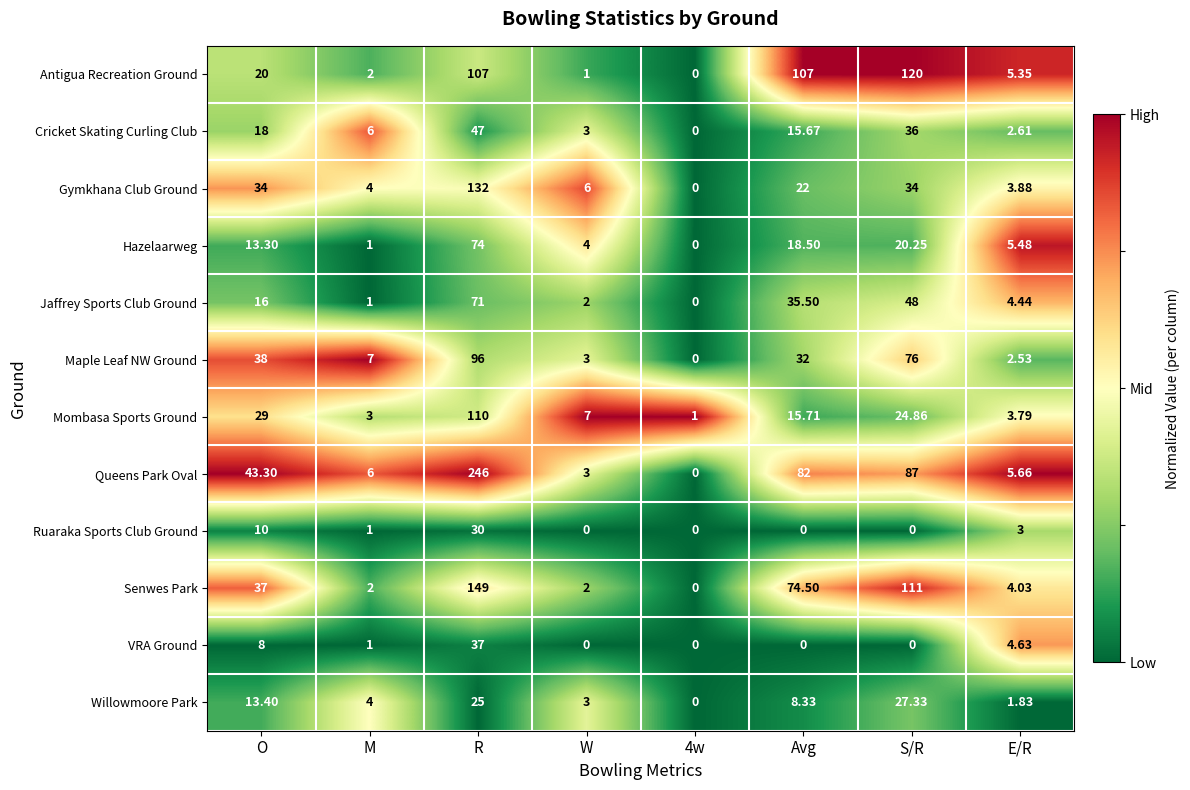

At which category is the sum across all series the highest?

R